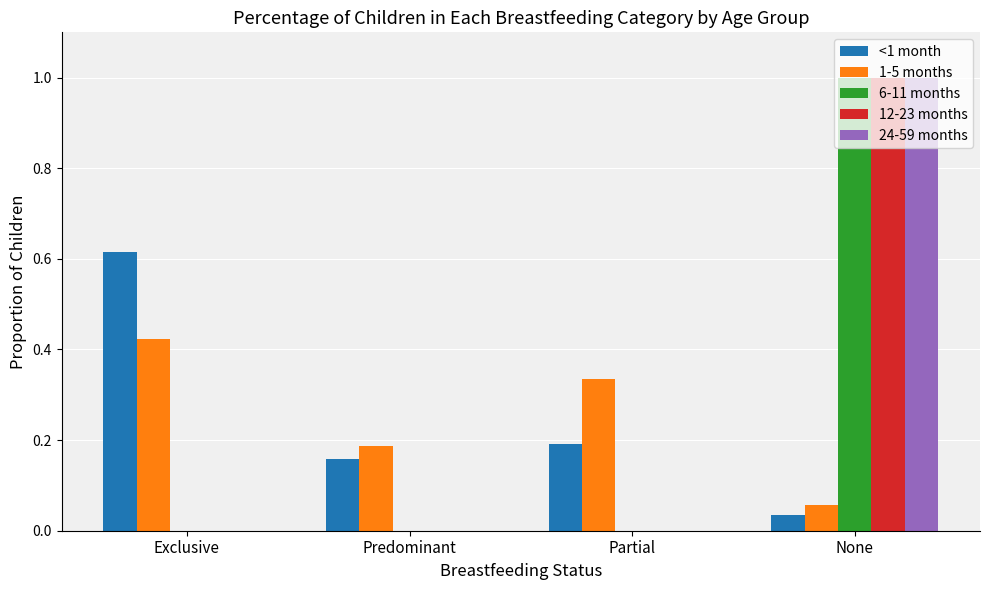

At which category is the sum across all series the highest?

None